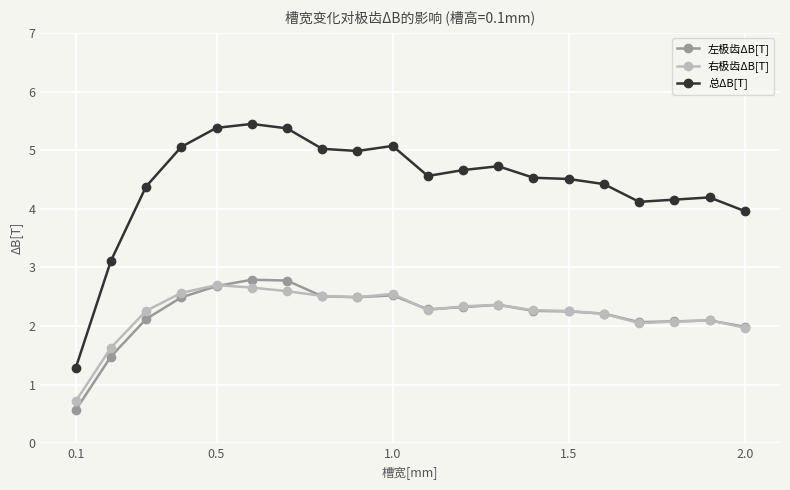

Which series has the largest range (max minus min)?

总ΔB[T]